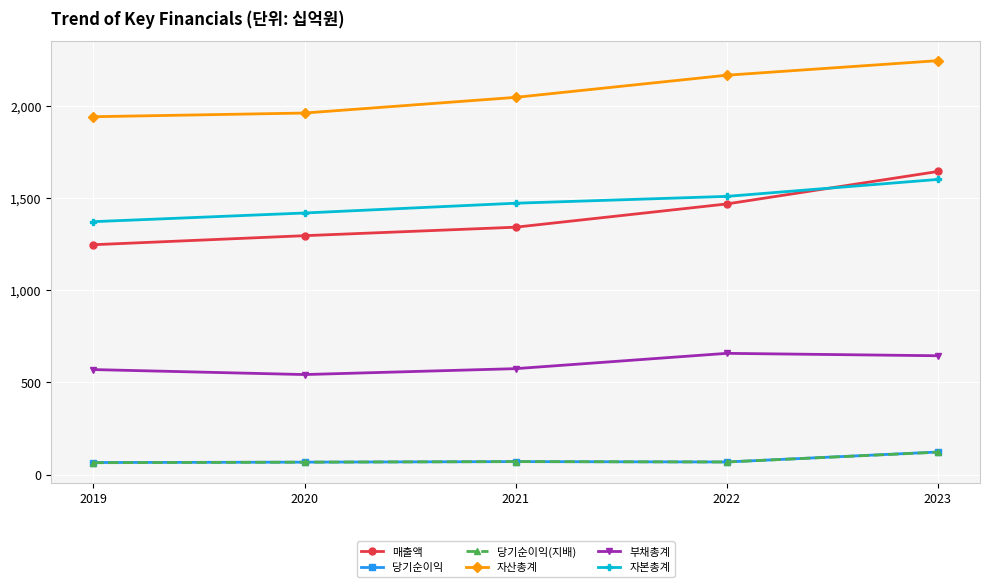

What is the difference between the 당기순이익 values at 2021 and 2020?

3